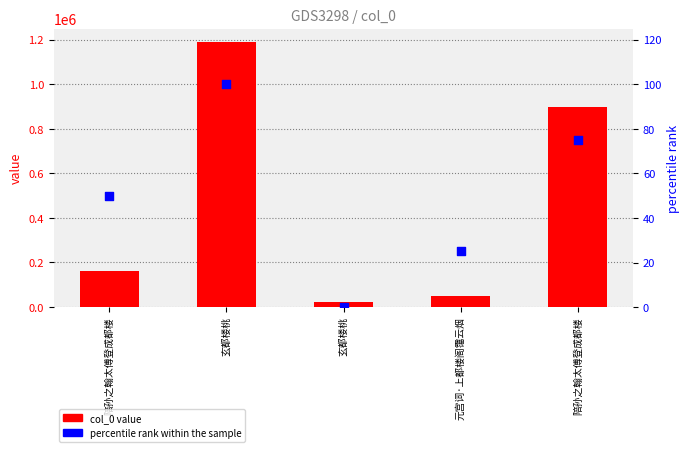

Which series reaches the minimum Y coordinate?

percentile rank within the sample